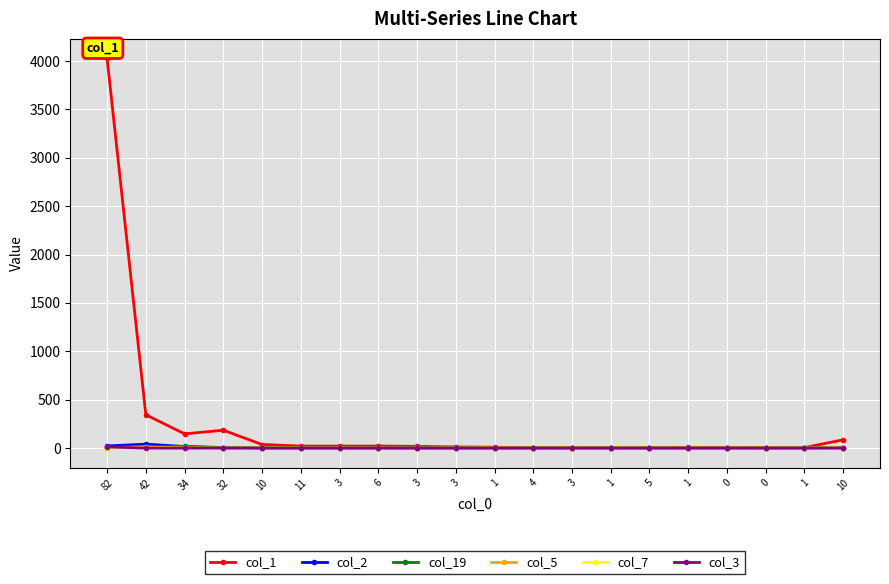

What is the highest value of the col_7 series?

6